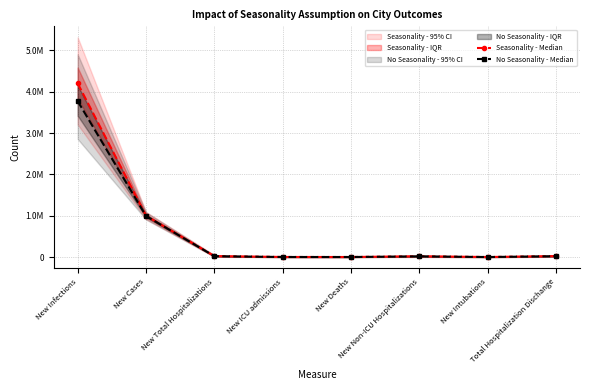

At New Infections, list the series in order from smallest to largest.

No Seasonality - Median, Seasonality - Median